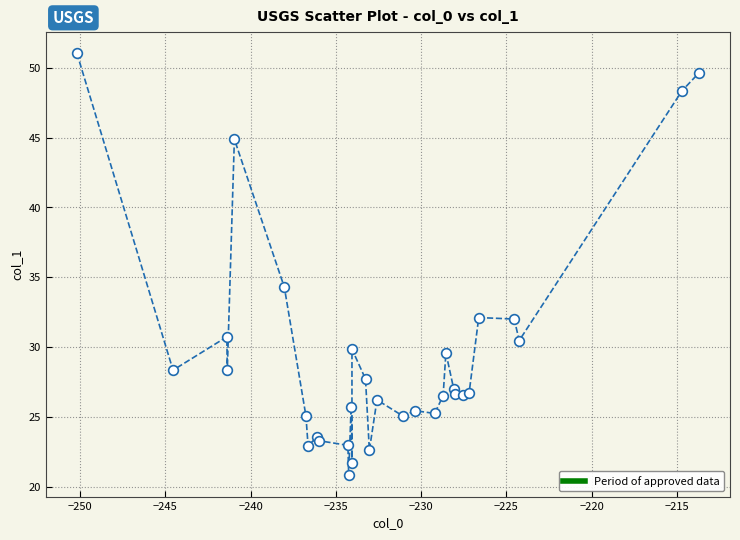

What is the greatest value displayed?

51.0